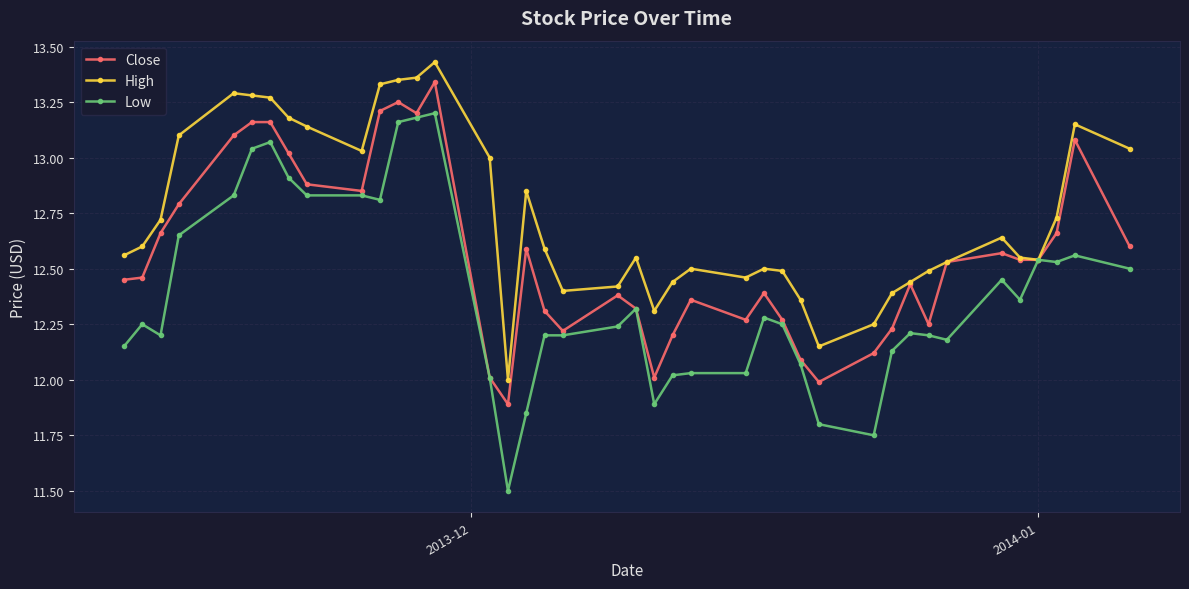

What is the minimum value for Low?

11.5